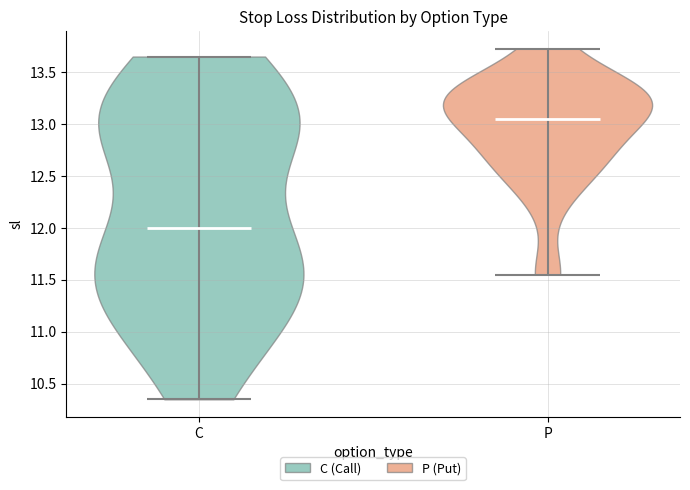

Reading left to right, read every violin against the y-axis: where its median line is, and the lowest and highest points it reaches. The values are not printed on the chart, so give them approximately, as read against the axis.

C: median line 12.00, lowest point 10.35, highest point 13.65
P: median line 13.05, lowest point 11.55, highest point 13.75